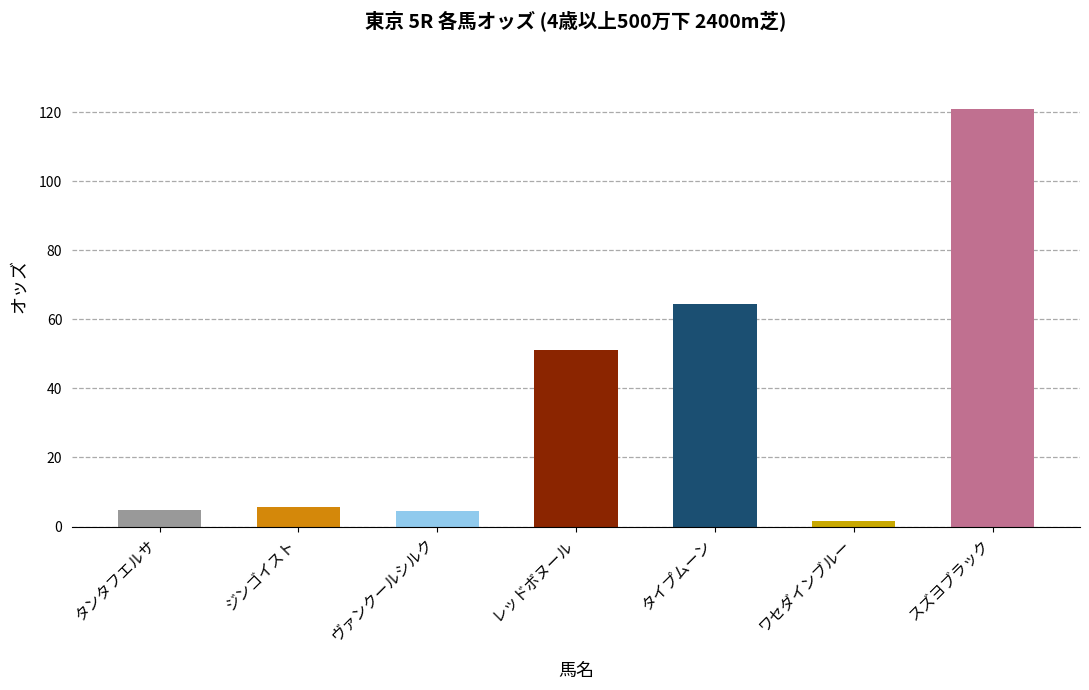

What position from the left is レッドボヌール?

4